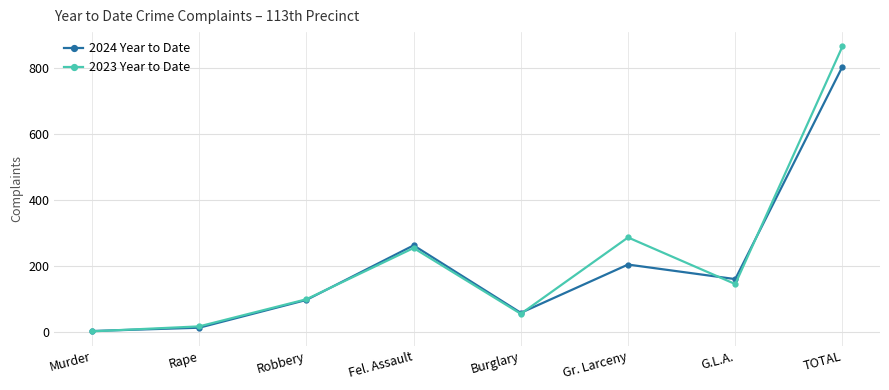

Reading left to right, extract all data points from this chart.

2024 Year to Date: 4	14	98	263	59	205	161	804
2023 Year to Date: 3	18	100	255	56	287	146	865